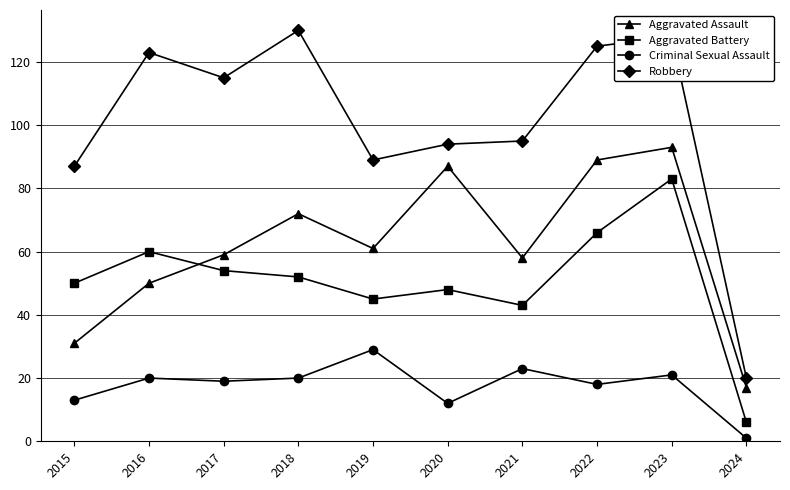

Which series has the widest spread of values?

Robbery